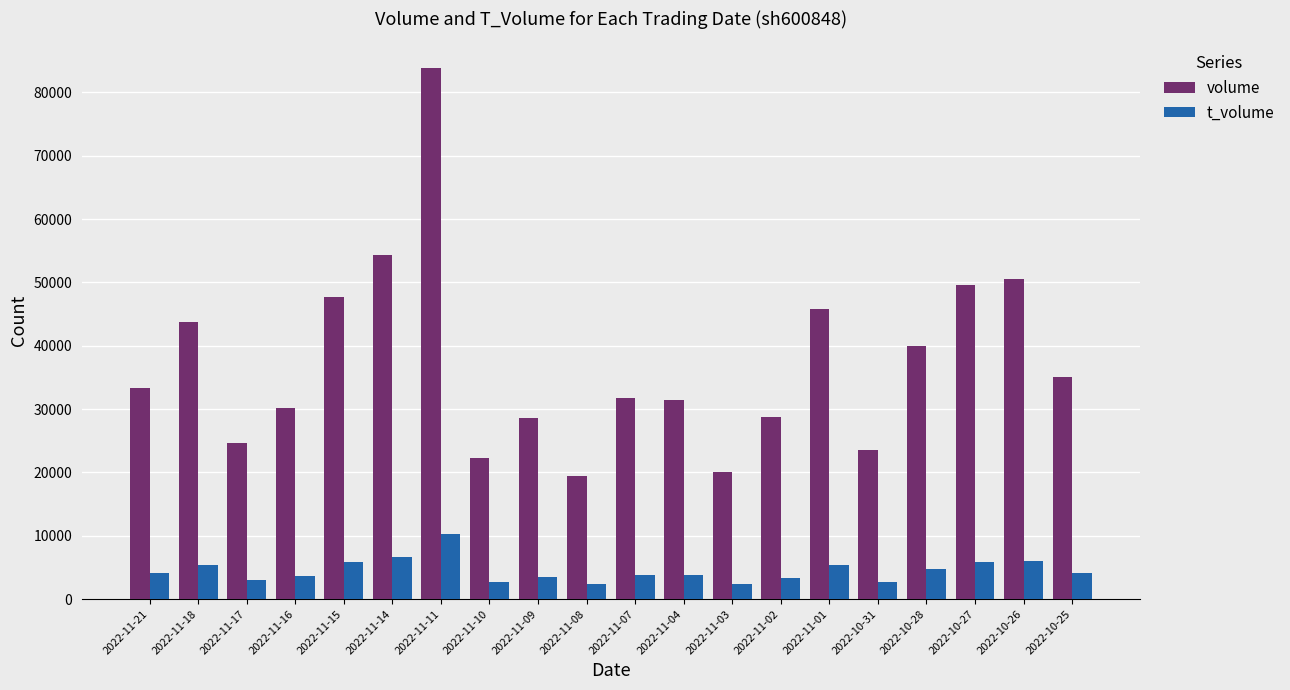

How many distinct data groups are displayed?

2